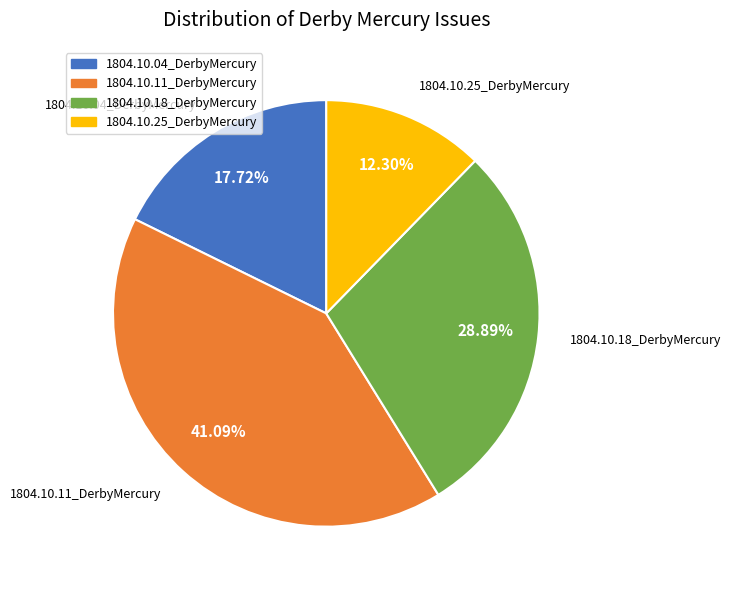

Which has a higher value, 1804.10.18_DerbyMercury or 1804.10.04_DerbyMercury?

1804.10.18_DerbyMercury